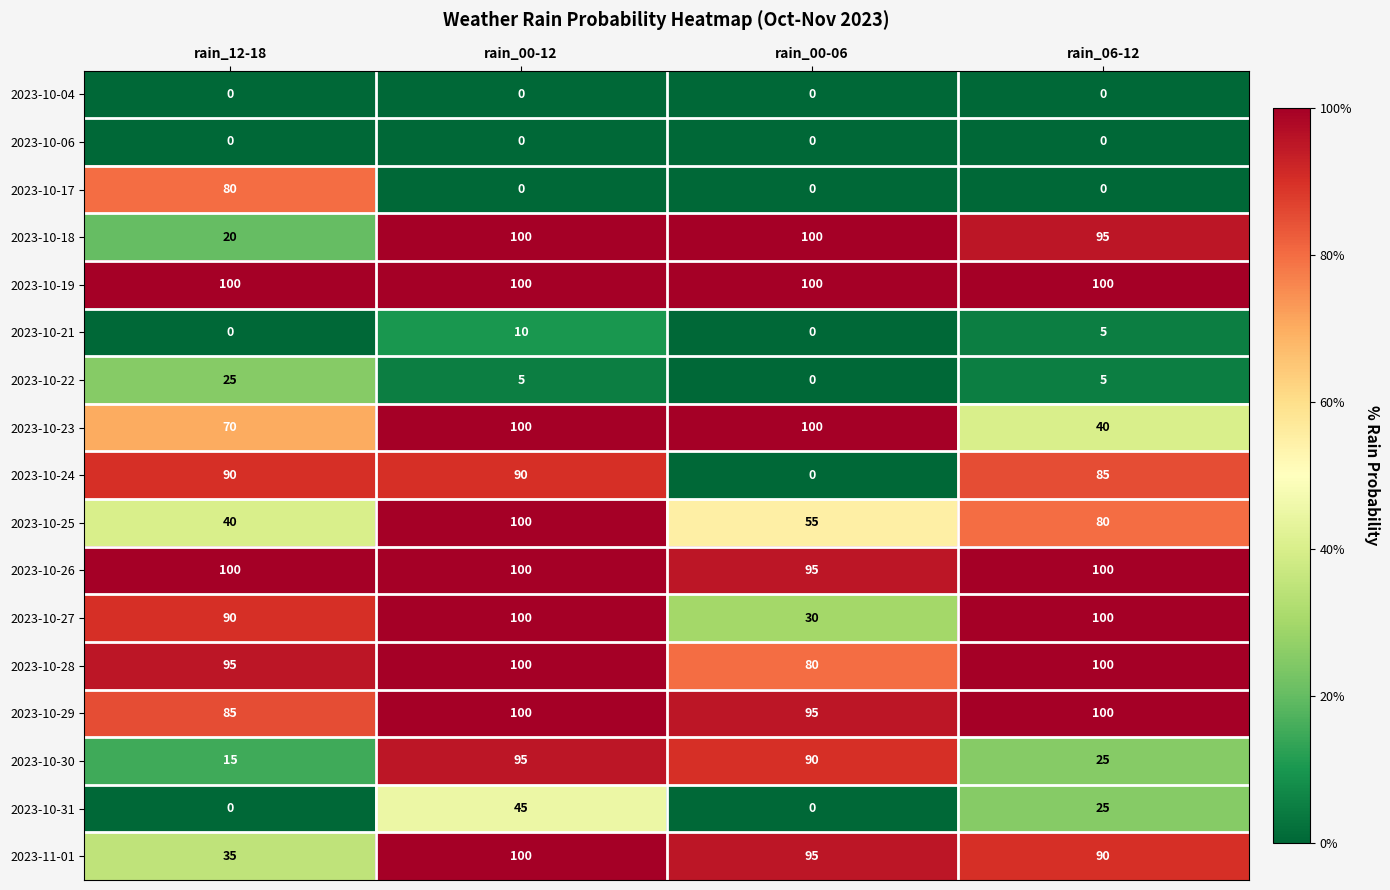

What is the minimum value for 2023-10-29?

85